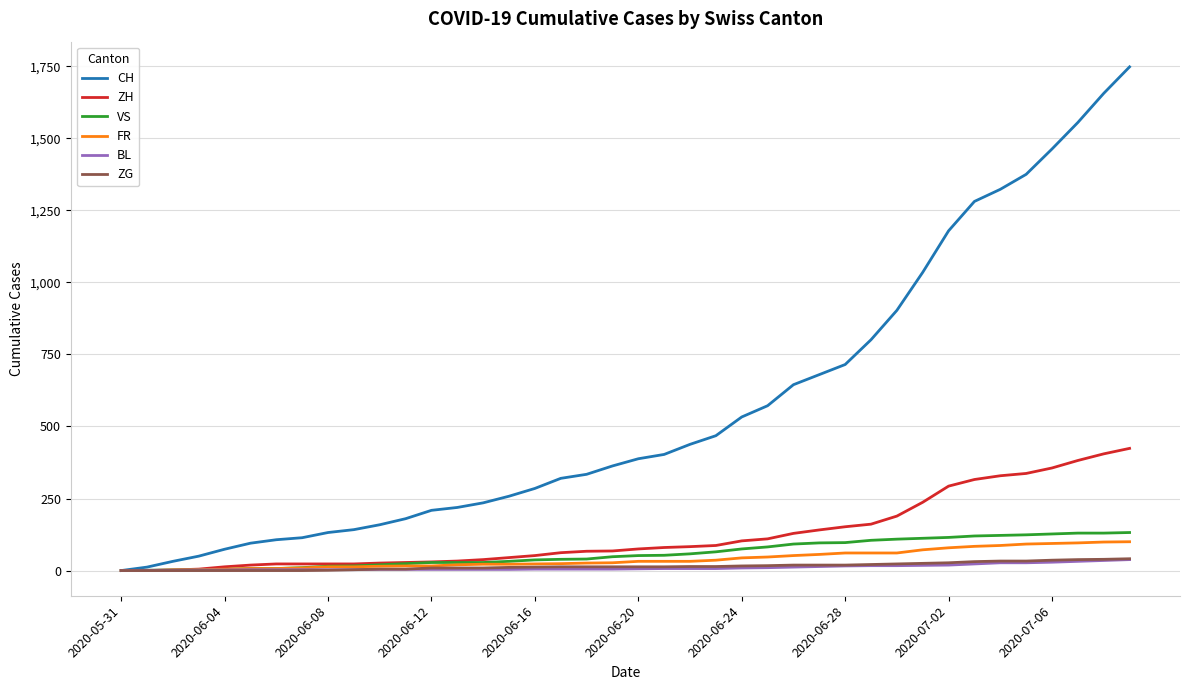

What is the maximum value for VS?

132